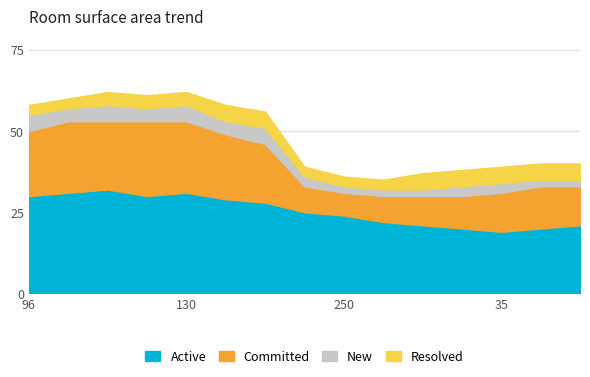

True or false: Resolved and Committed intersect in this chart.

False